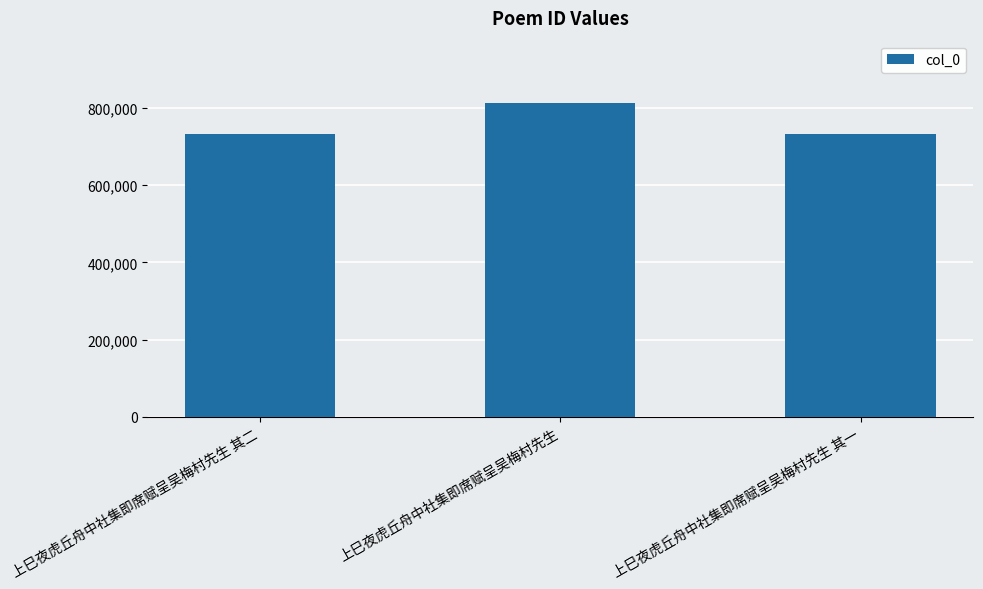

What is the change in value from 上巳夜虎丘舟中社集即席赋呈吴梅村先生 其二 to 上巳夜虎丘舟中社集即席赋呈吴梅村先生?

+78110